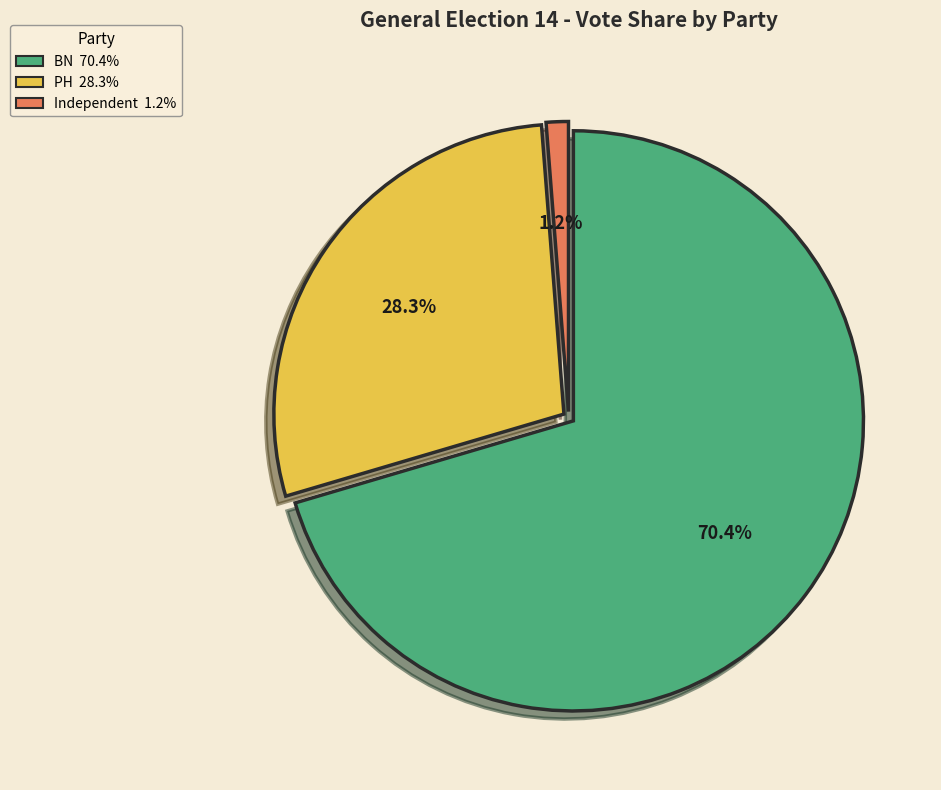

Which category has the smallest portion of the pie?

Independent